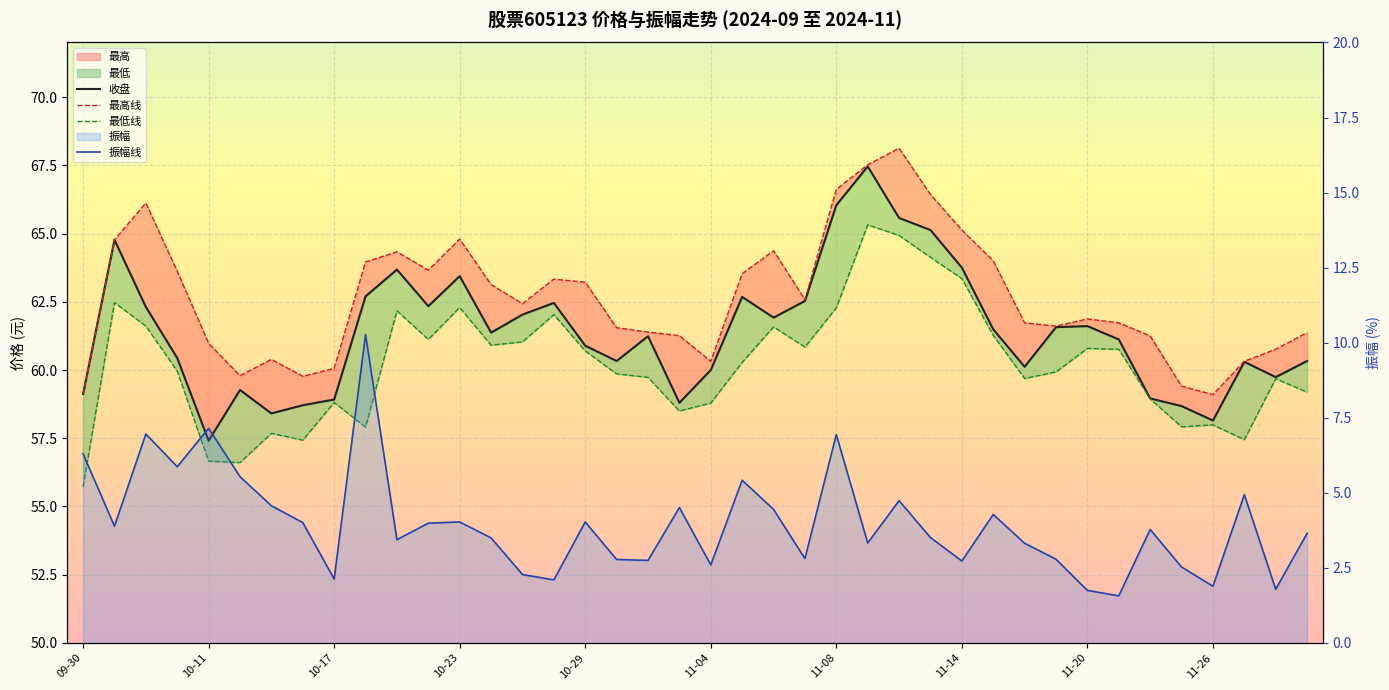

True or false: 收盘 and 最高 intersect in this chart.

False